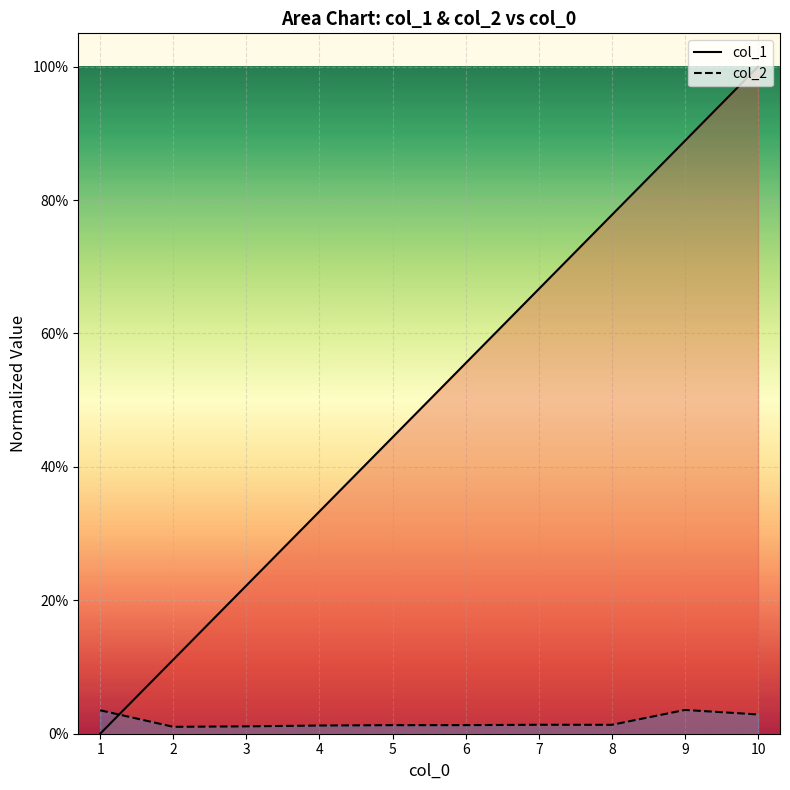

At which label does col_1 reach its peak?

10